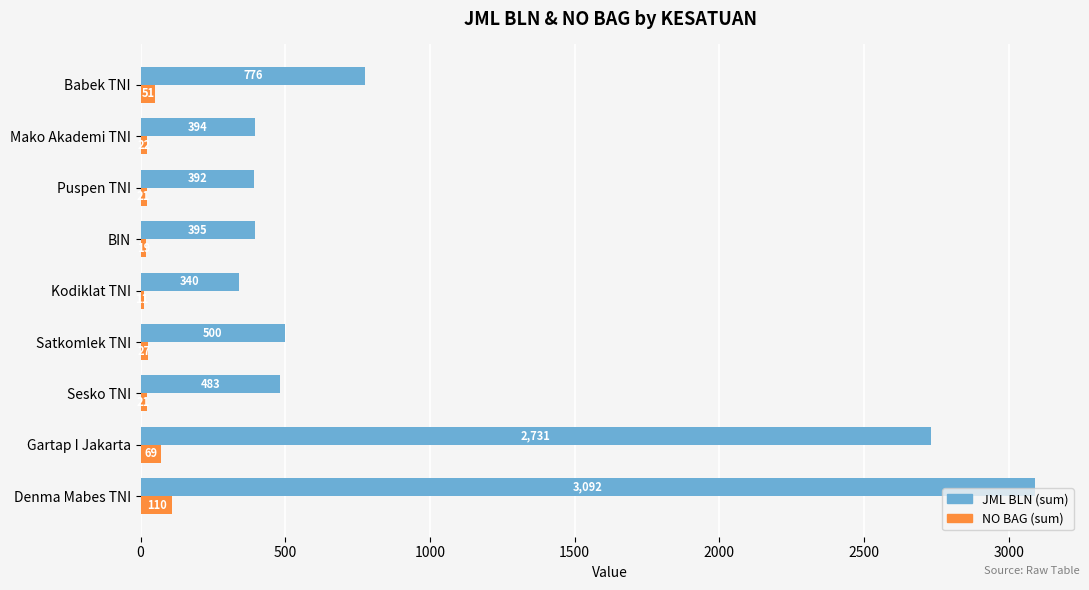

At which category does the chart reach its peak across all series?

Denma Mabes TNI